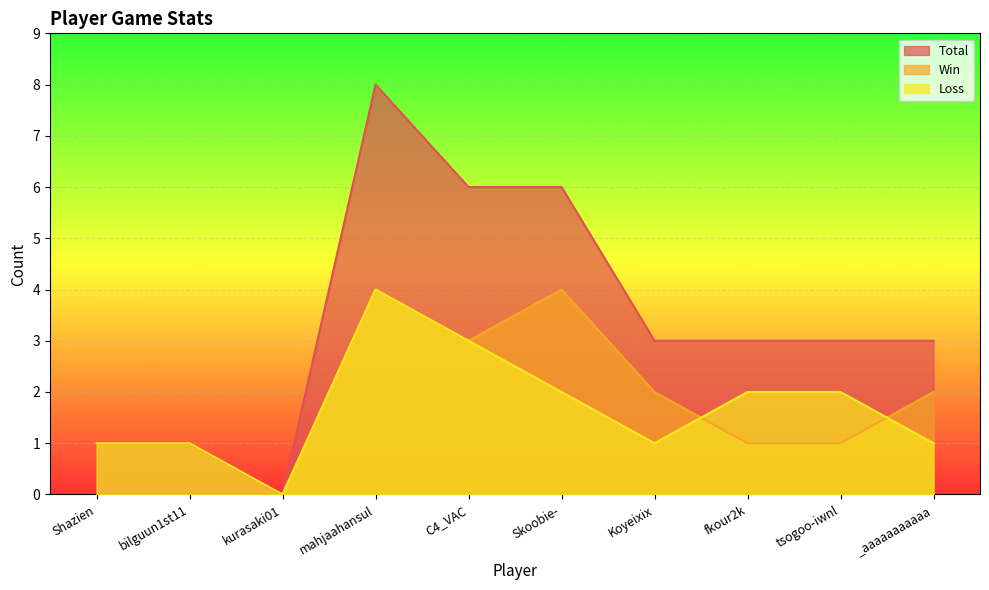

What is the spread (max minus min) of values at fkour2k?

2